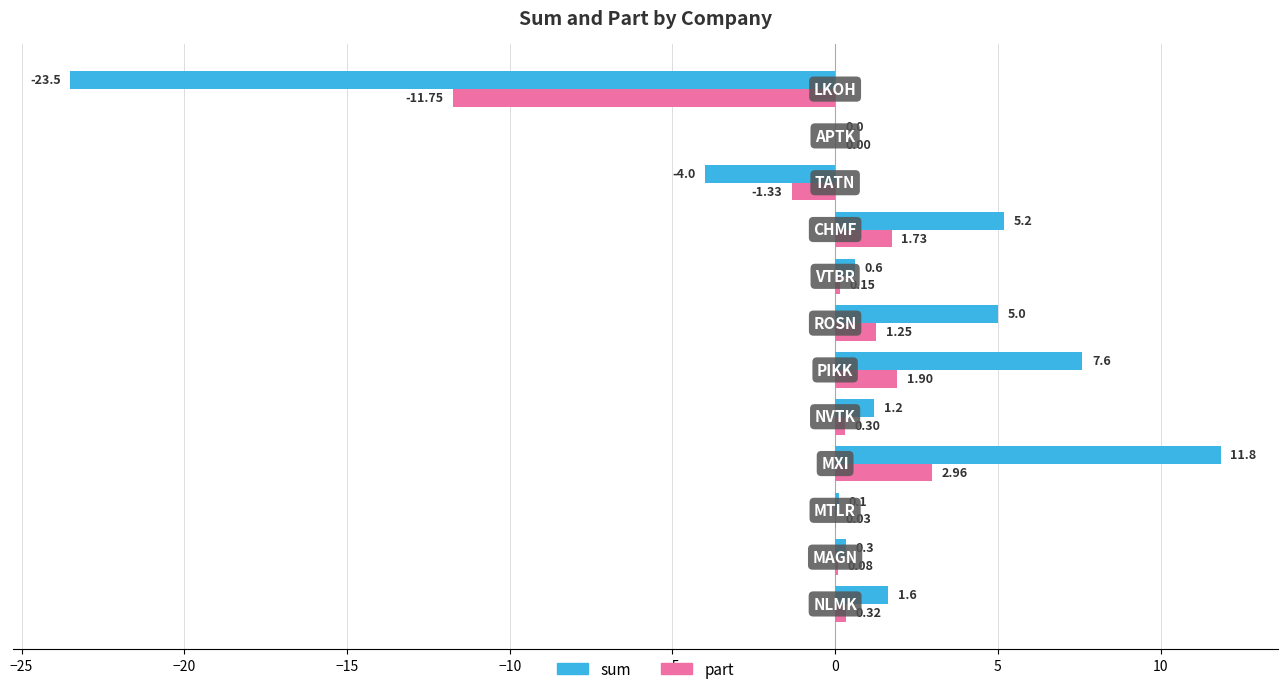

How many data points in sum are above 1?

6